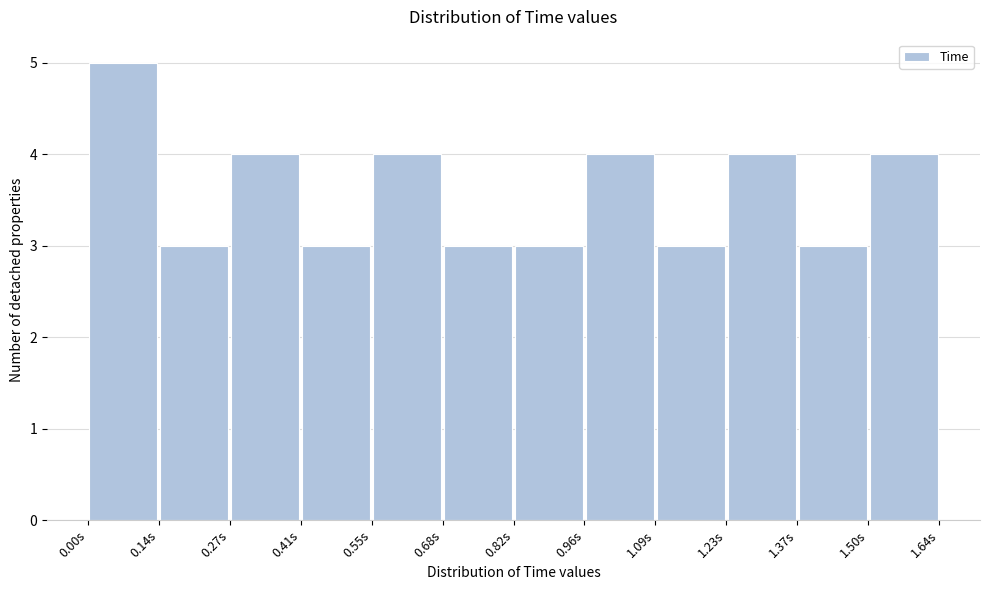

Reading left to right, list every bar in this chart as the range it spans on the x-axis followed by its height. Neither the bar edges nor the heights are printed on the chart, so give them approximately, as read against the axes.

0.00 to 0.14: 5
0.14 to 0.28: 3
0.28 to 0.42: 4
0.42 to 0.54: 3
0.54 to 0.68: 4
0.68 to 0.82: 3
0.82 to 0.96: 3
0.96 to 1.10: 4
1.10 to 1.24: 3
1.24 to 1.36: 4
1.36 to 1.50: 3
1.50 to 1.64: 4